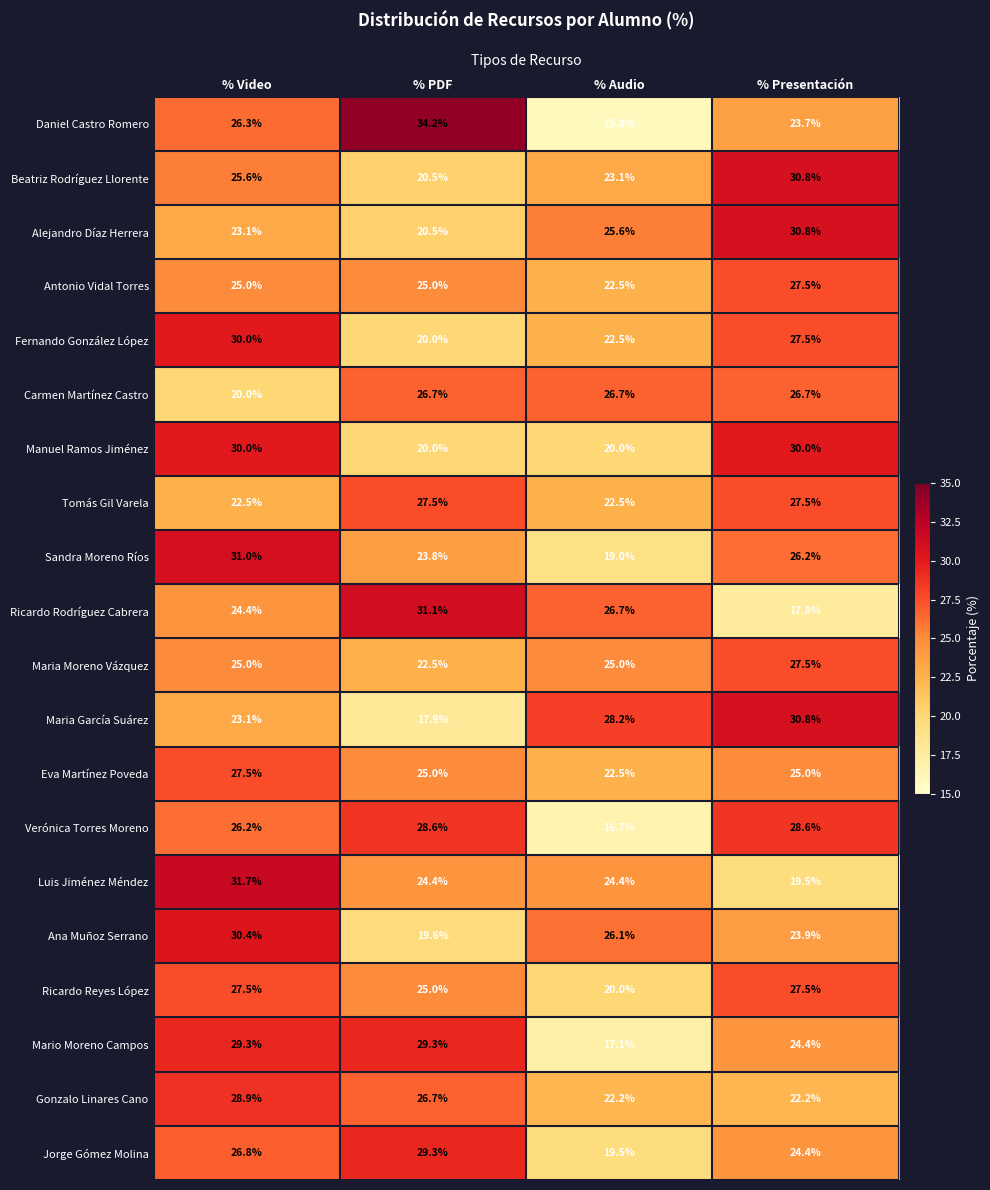

Which series has the largest range (max minus min)?

Daniel Castro Romero